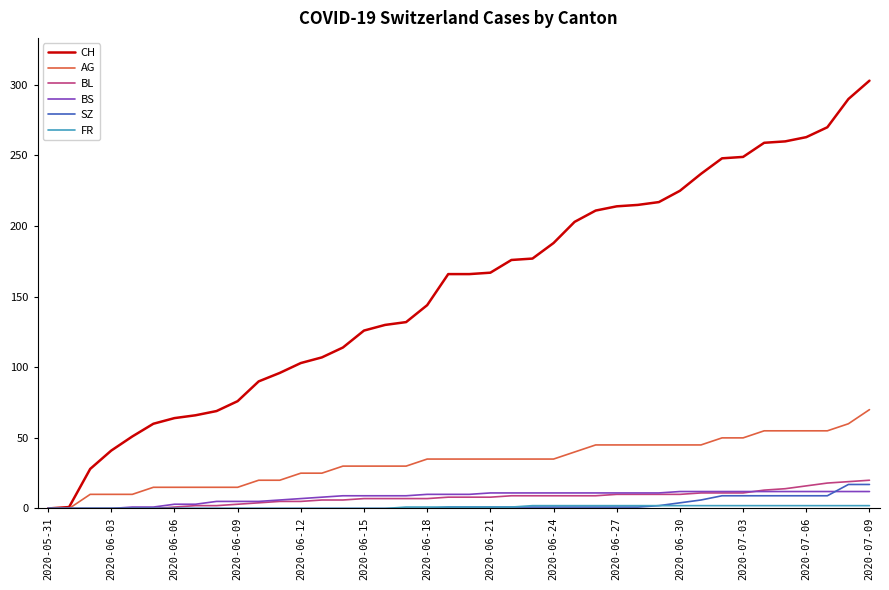

What is the difference between the maximum and minimum values in the AG series?

70